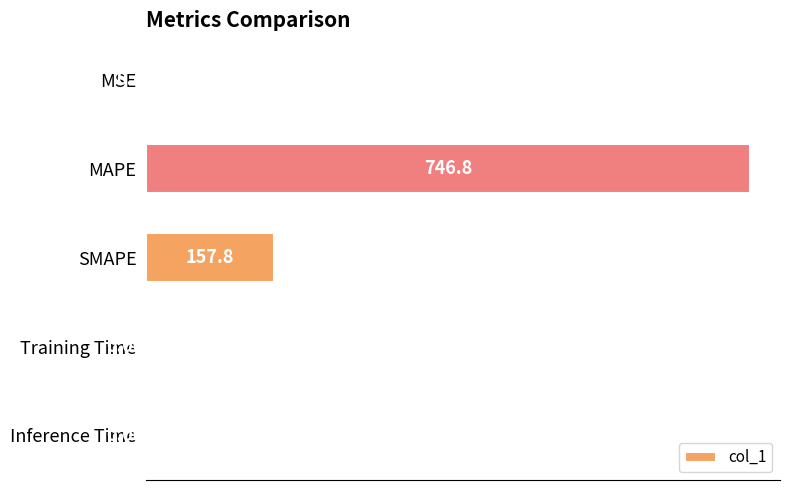

Between MAPE and SMAPE, which is larger?

MAPE